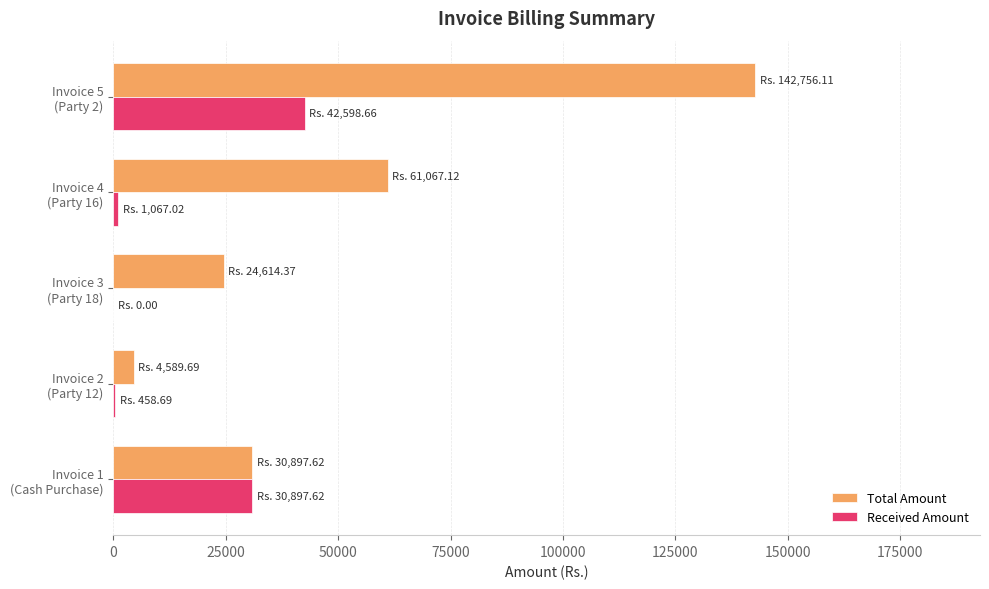

What is the average value of the Received Amount series?

15004.4